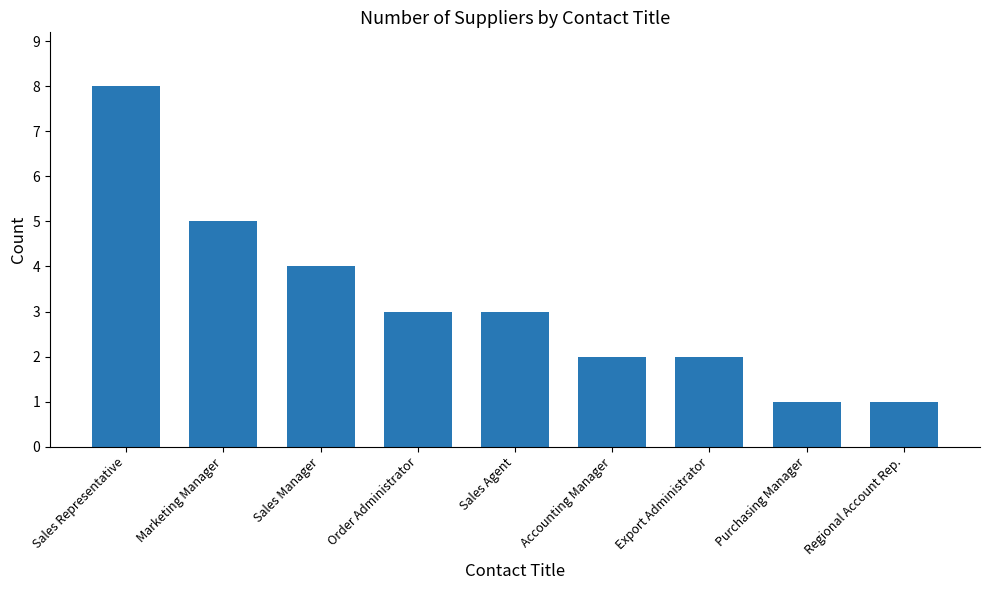

At which label does the data first exceed 3?

Sales Representative